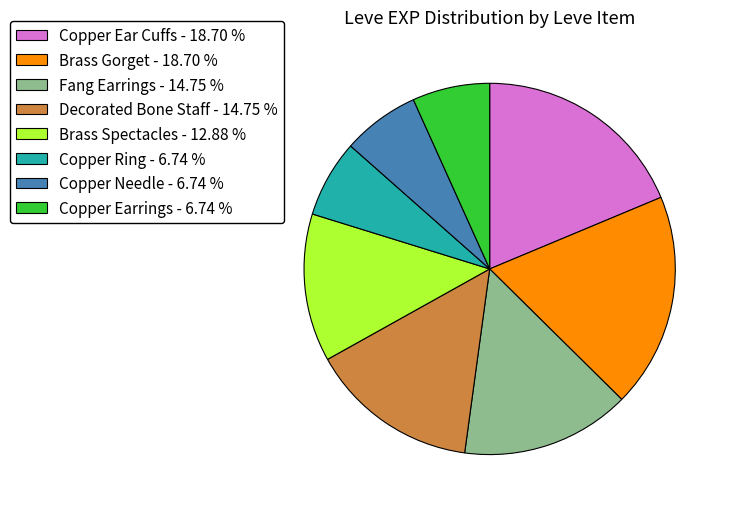

Combined, do Copper Earrings - 6.74 % and Brass Gorget - 18.70 % account for over 50%?

No